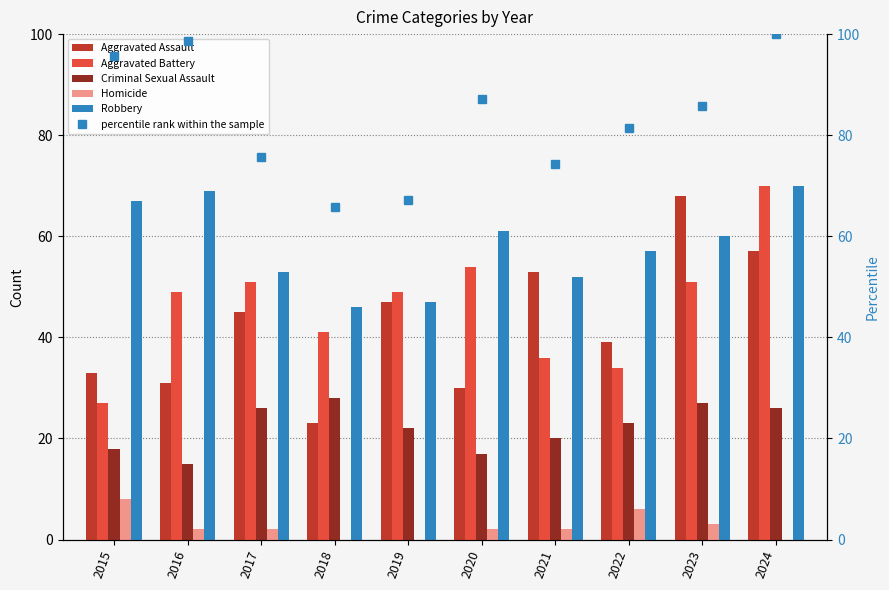

What is the sum of the Robbery values at 2024 and 2016?

139